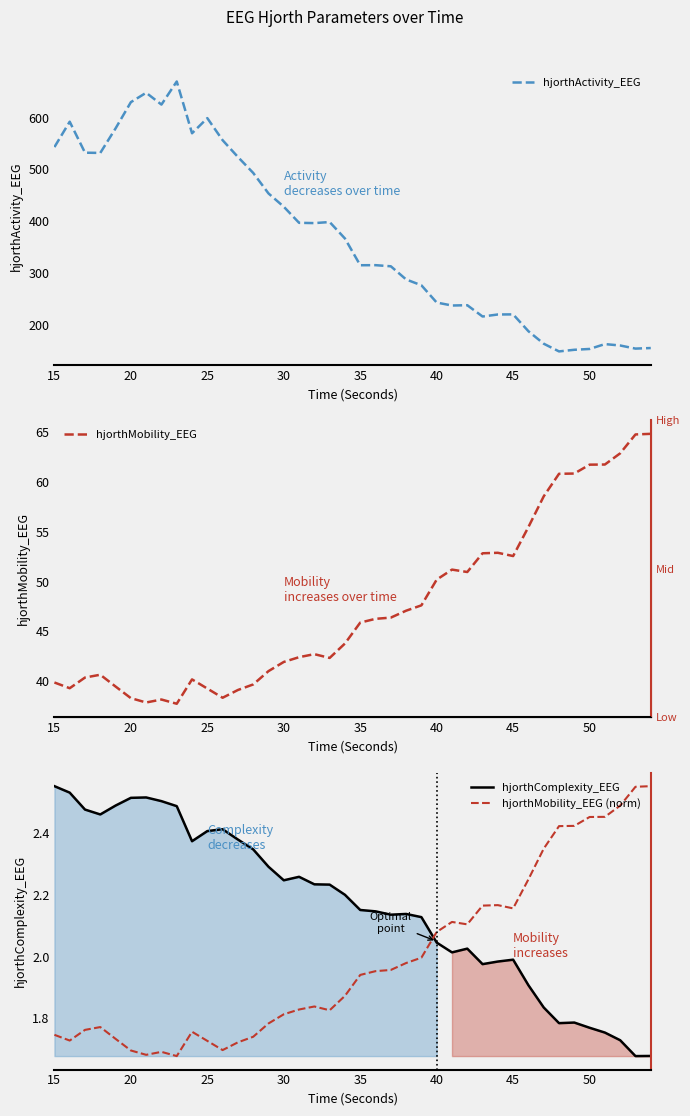

What are all the series names shown in the legend?

hjorthActivity_EEG, hjorthMobility_EEG, hjorthComplexity_EEG, hjorthMobility_EEG (norm)